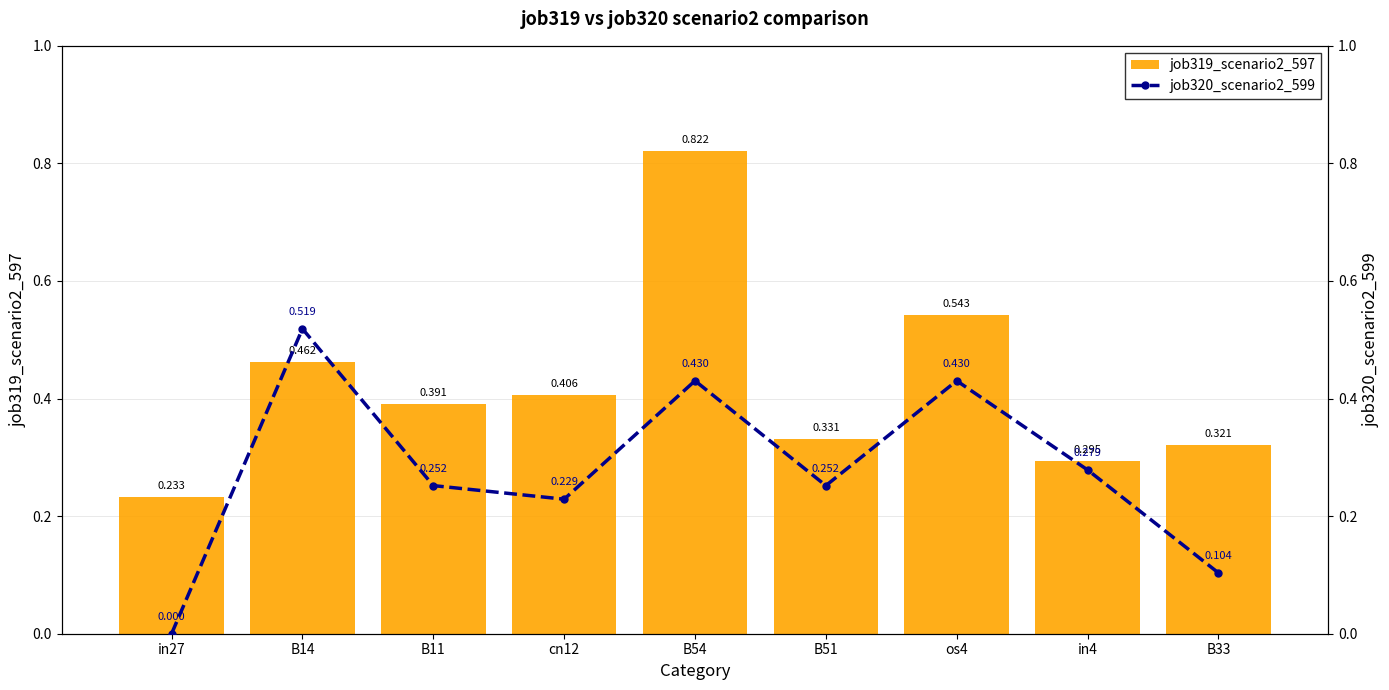

Which series has the widest spread of values?

job319_scenario2_597